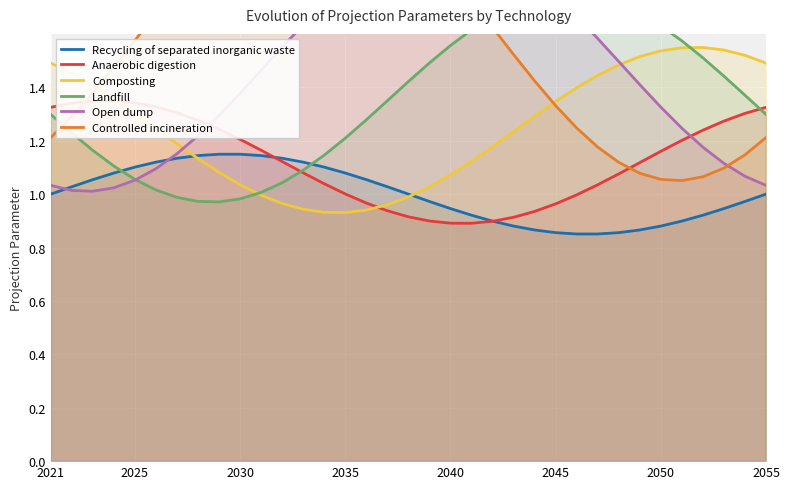

The Composting series shows 1.5 at 2021. True or false?

True